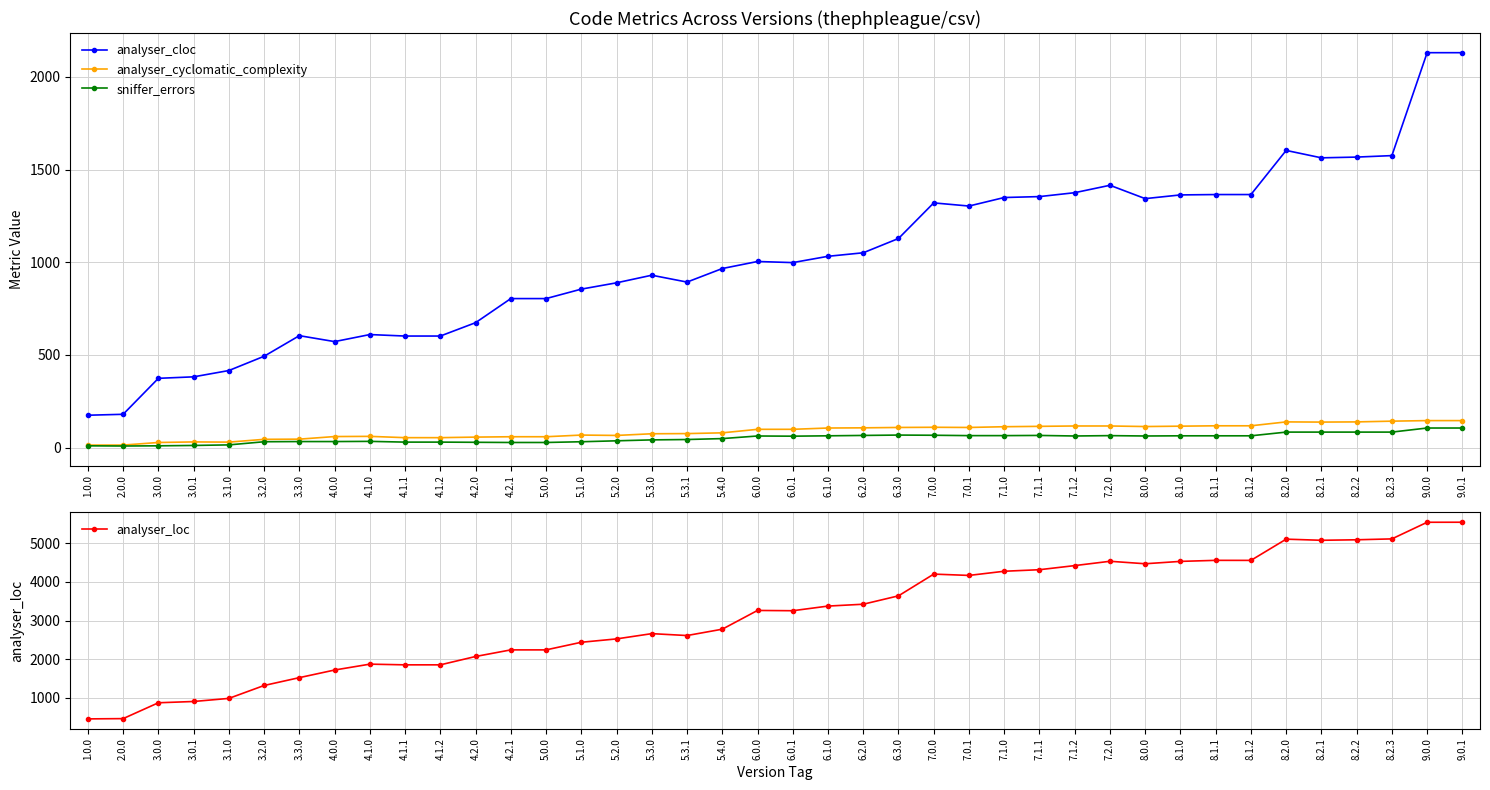

True or false: analyser_loc has more than 2 points higher than both neighbors.

True